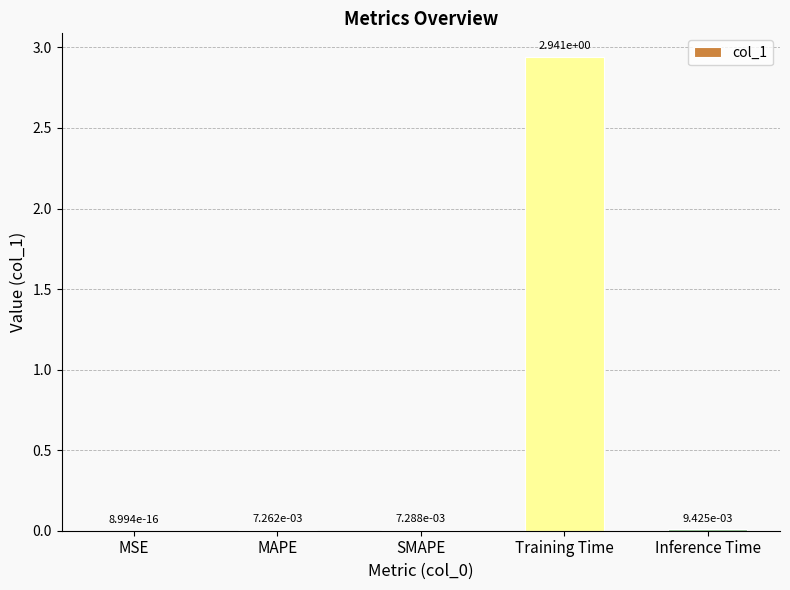

At which category does the chart reach its peak across all series?

Training Time